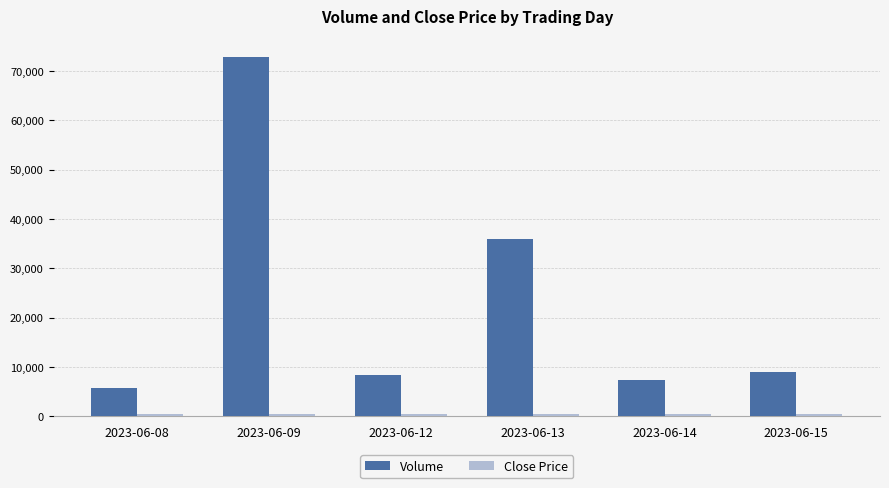

The value of Volume at 2023-06-09 is 72874.0. True or false?

True